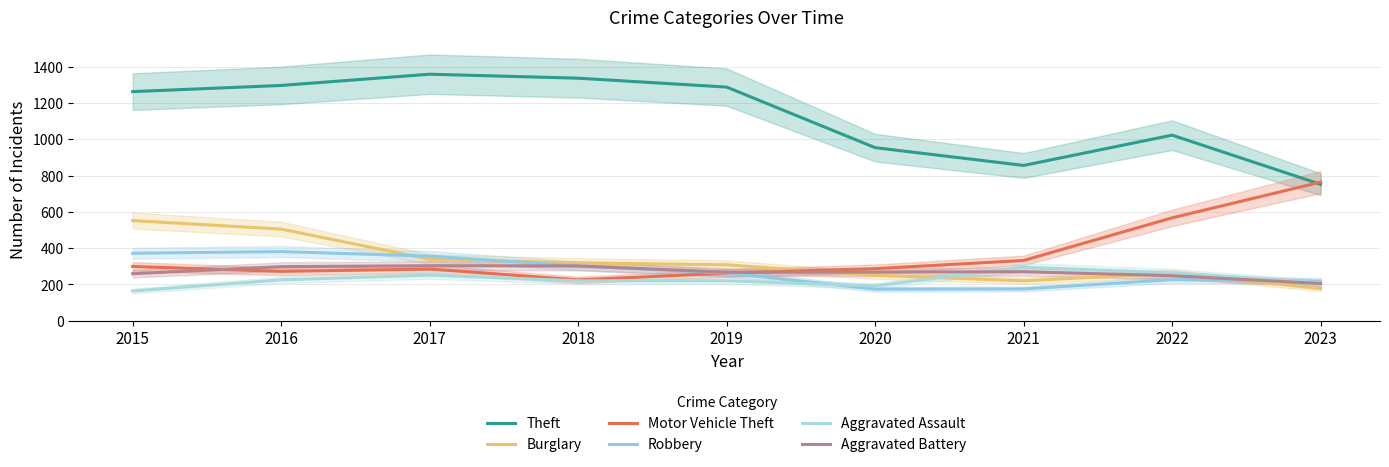

Rank the categories by Robbery value from highest to lowest.

2016, 2015, 2017, 2018, 2019, 2022, 2023, 2021, 2020